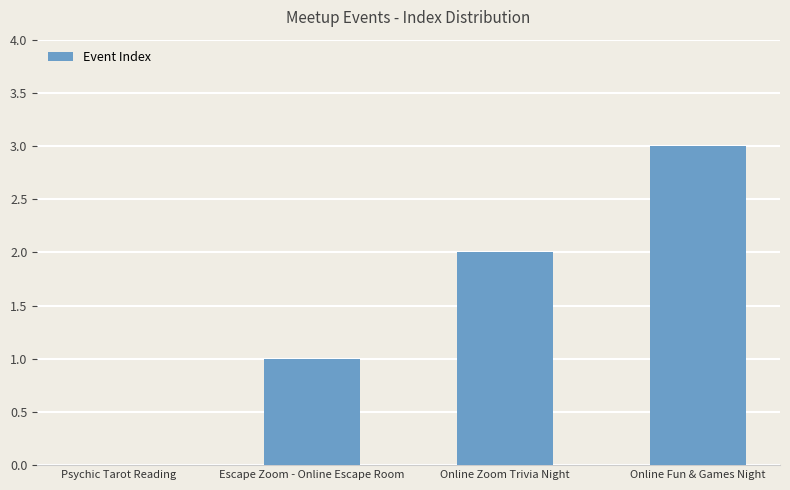

At which category does the chart reach its peak across all series?

Online Fun & Games Night